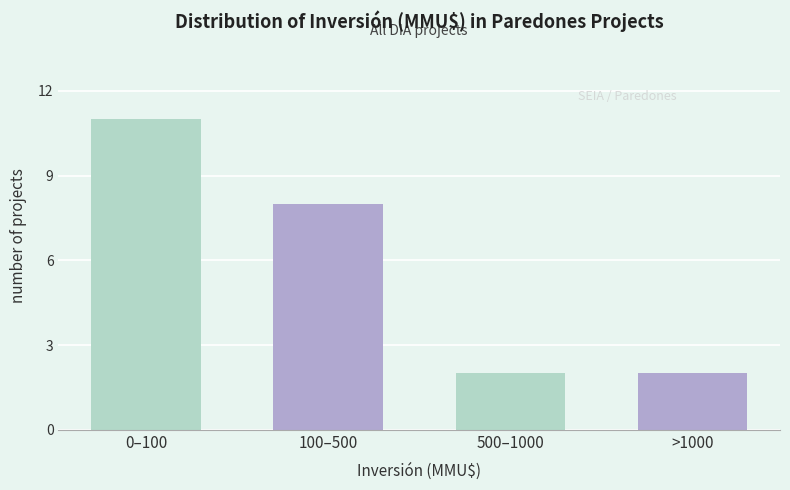

Reading left to right, transcribe all the data shown in this chart.

11	8	2	2